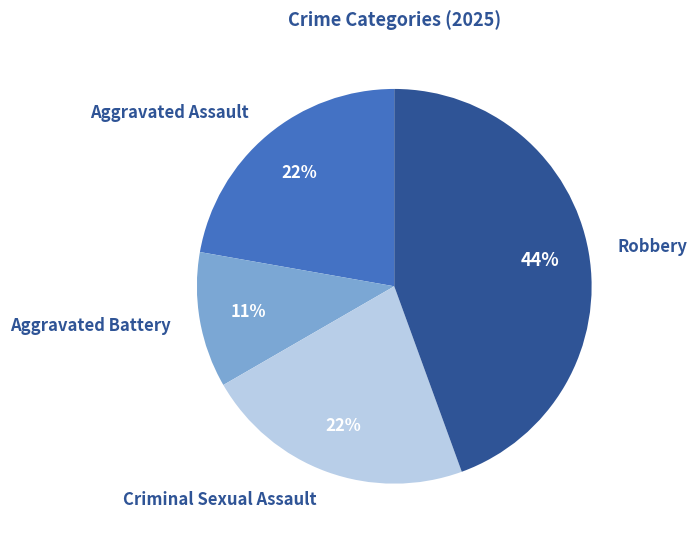

What is the smallest slice in the pie chart?

Aggravated Battery